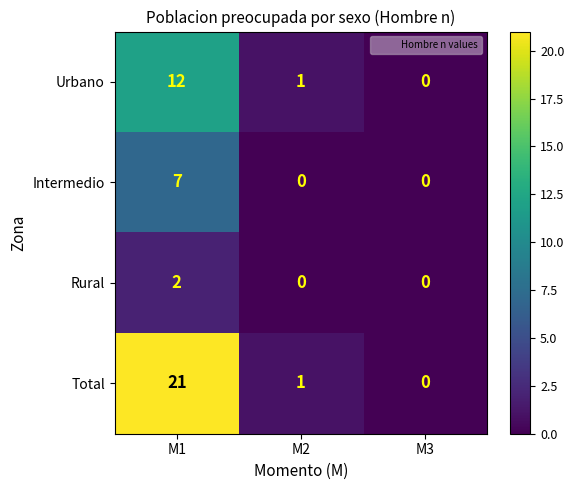

The Rural series shows 0 at M3. True or false?

True